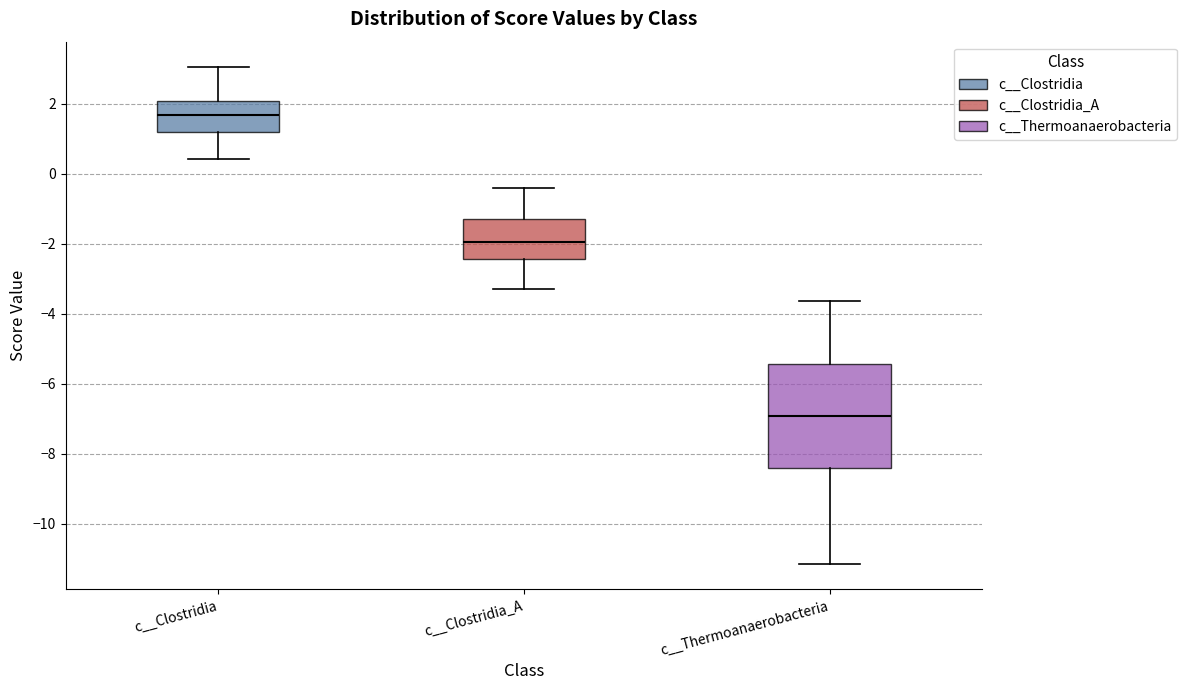

Comparing the boxes themselves (not the whiskers), which one is the tallest?

c__Thermoanaerobacteria